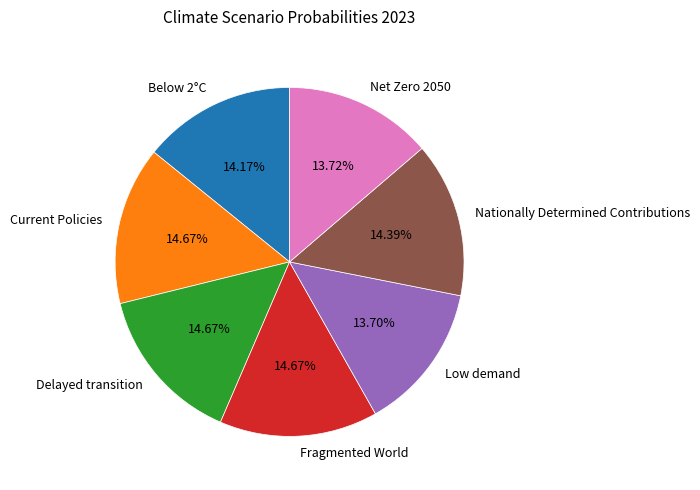

Does Nationally Determined Contributions represent more than half of the total?

No